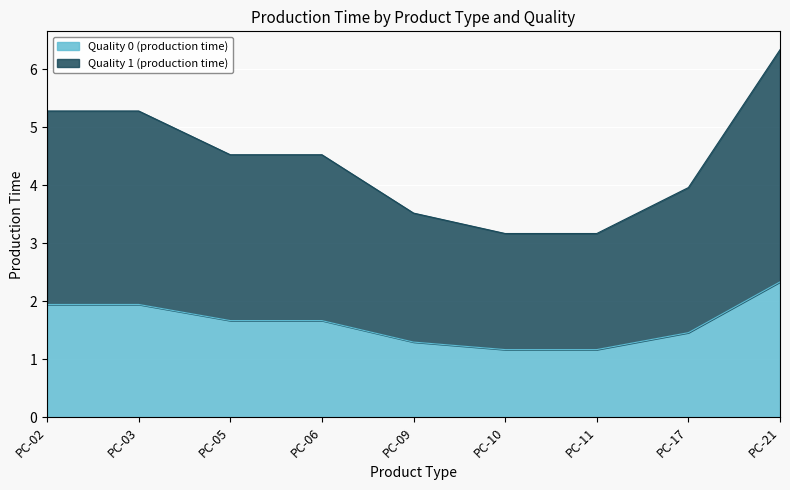

What is the difference between the maximum and minimum values in the Quality 0 (production time) series?

1.2